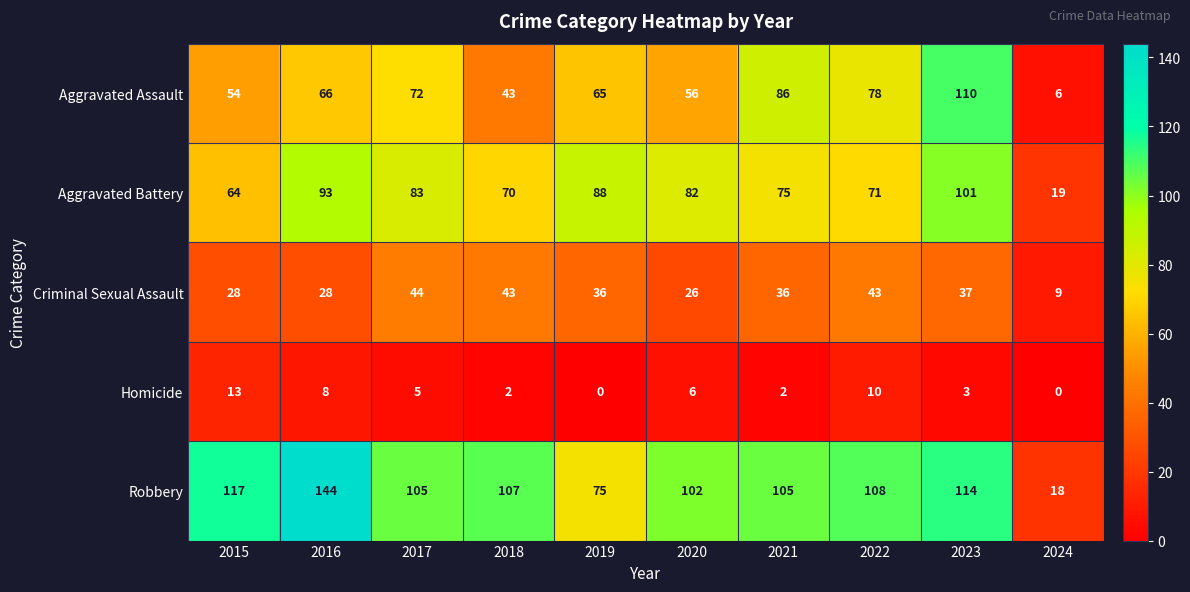

The value of Robbery at 2020 is 144. True or false?

False